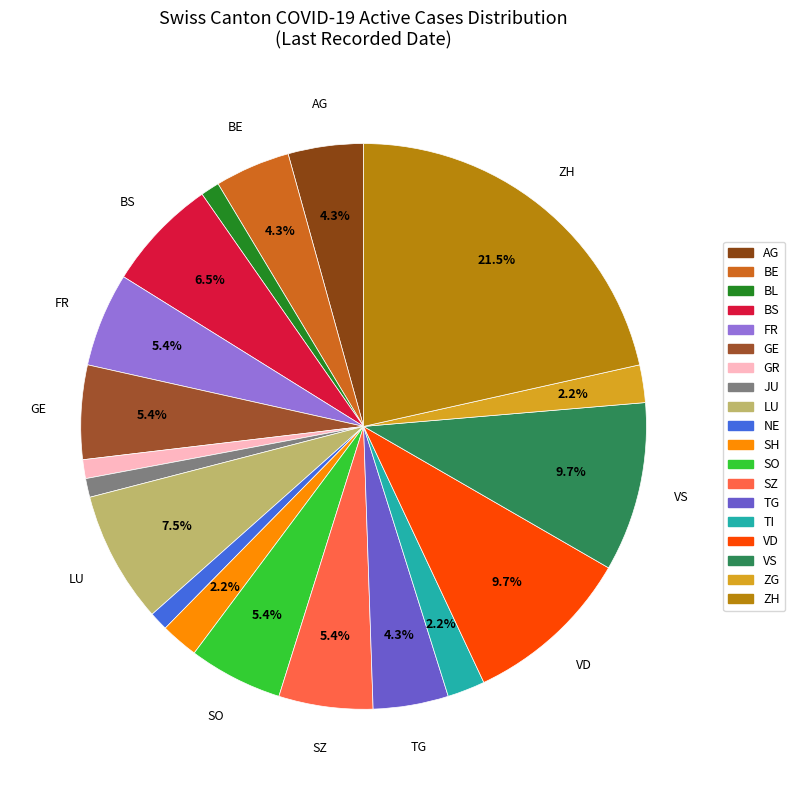

Is there a majority slice in this chart?

No